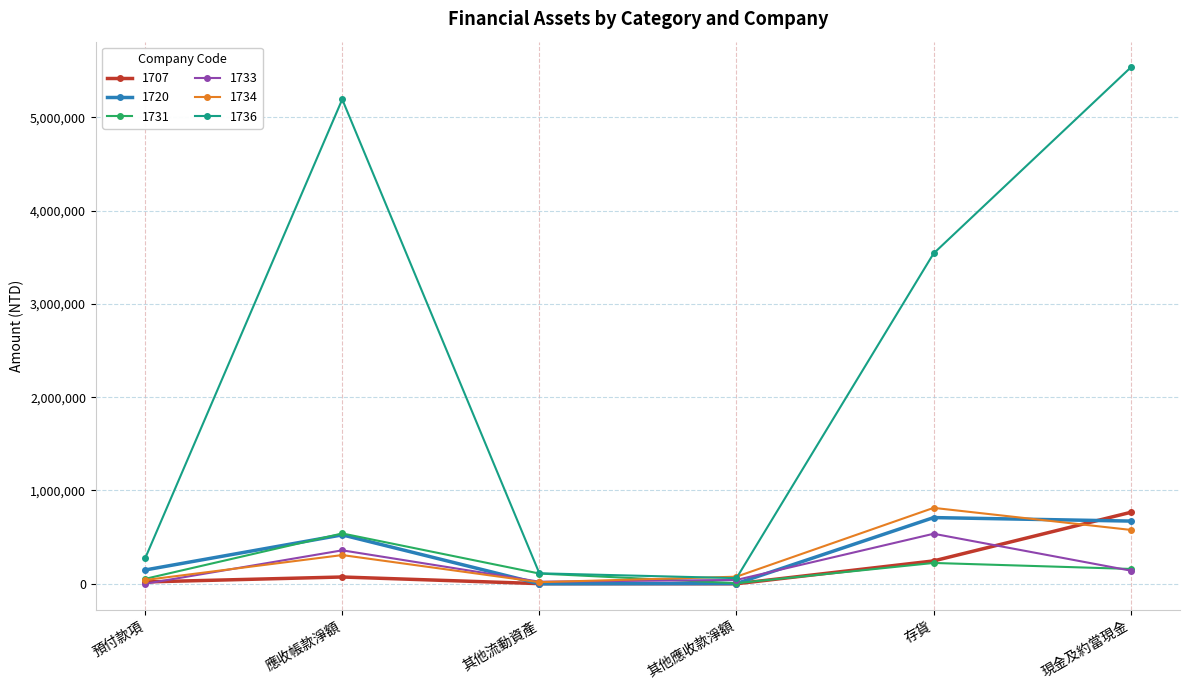

Which series has the largest range (max minus min)?

1736